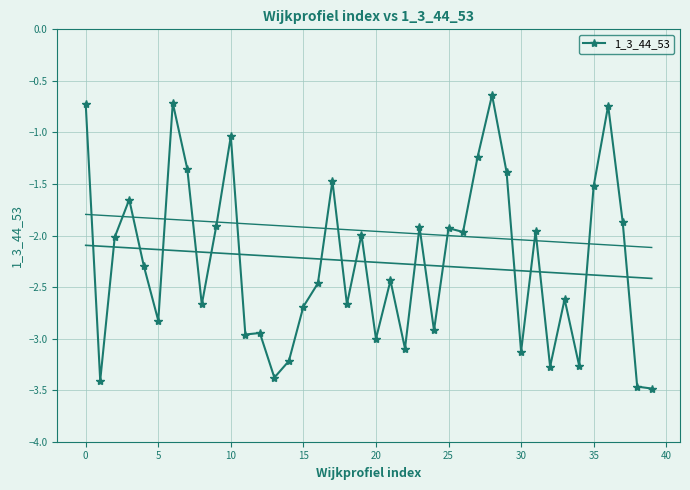

What is the label of the 23rd point from the left?

22